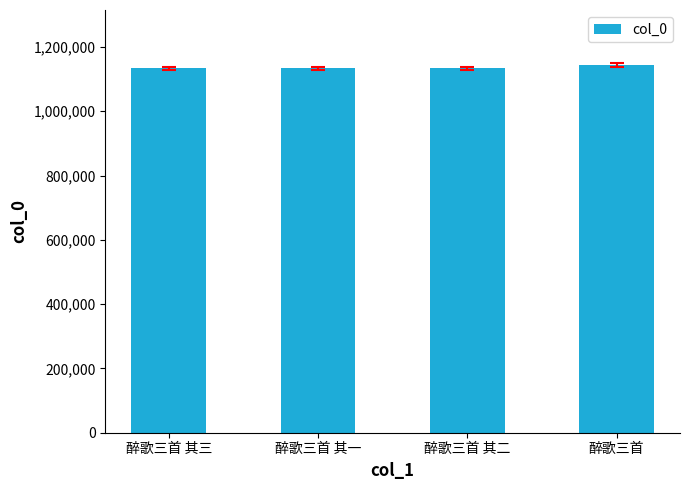

The chart shows a value of 1133293 at 醉歌三首 其一. True or false?

True